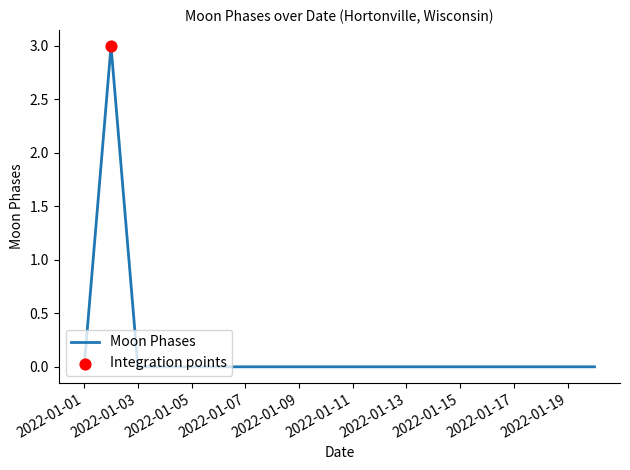

What is the difference between the maximum and minimum values?

3